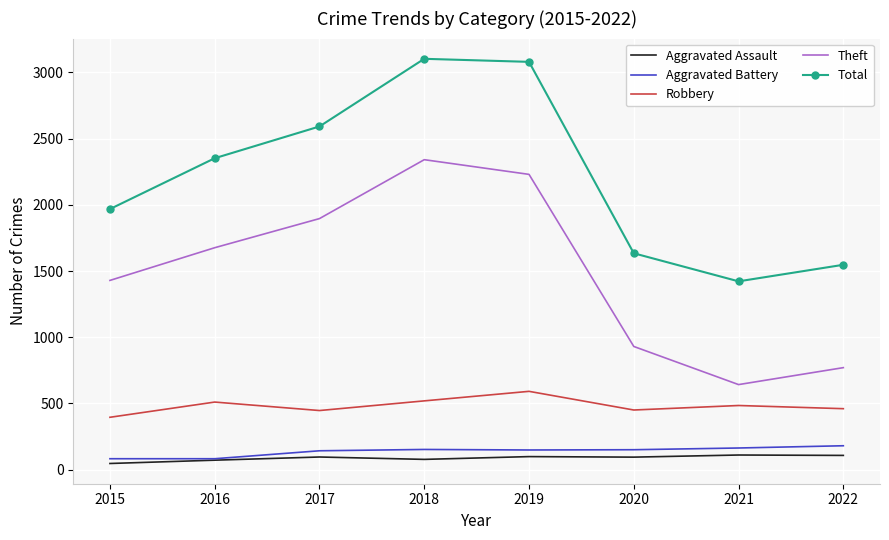

At which category does Theft reach its first local peak?

2018